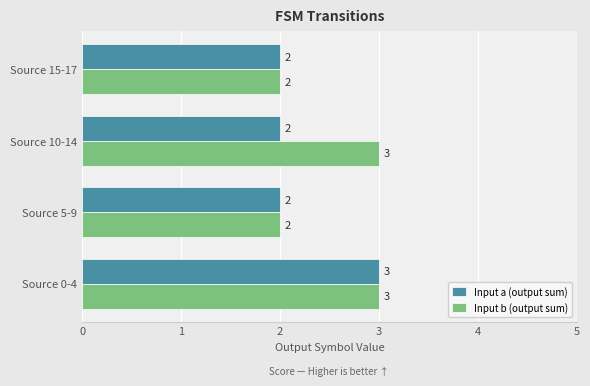

What is the sum of the Input b (output sum) values at Source 0-4 and Source 10-14?

6